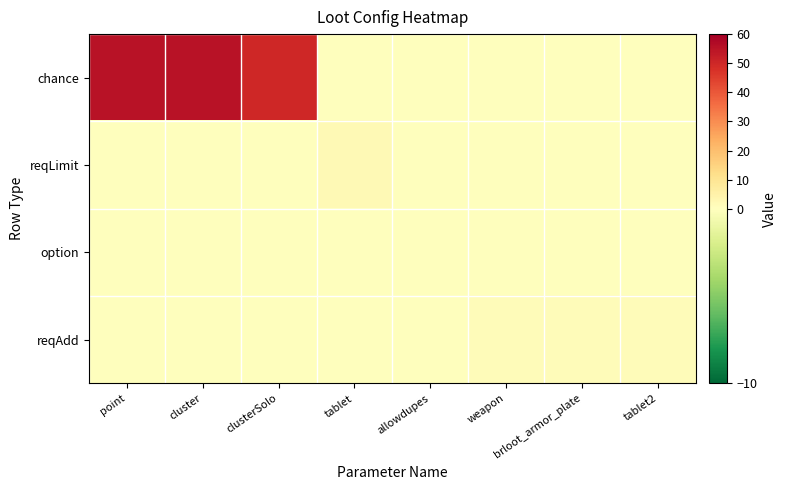

List the series in order of their peak value, highest first.

chance, reqLimit, reqAdd, option